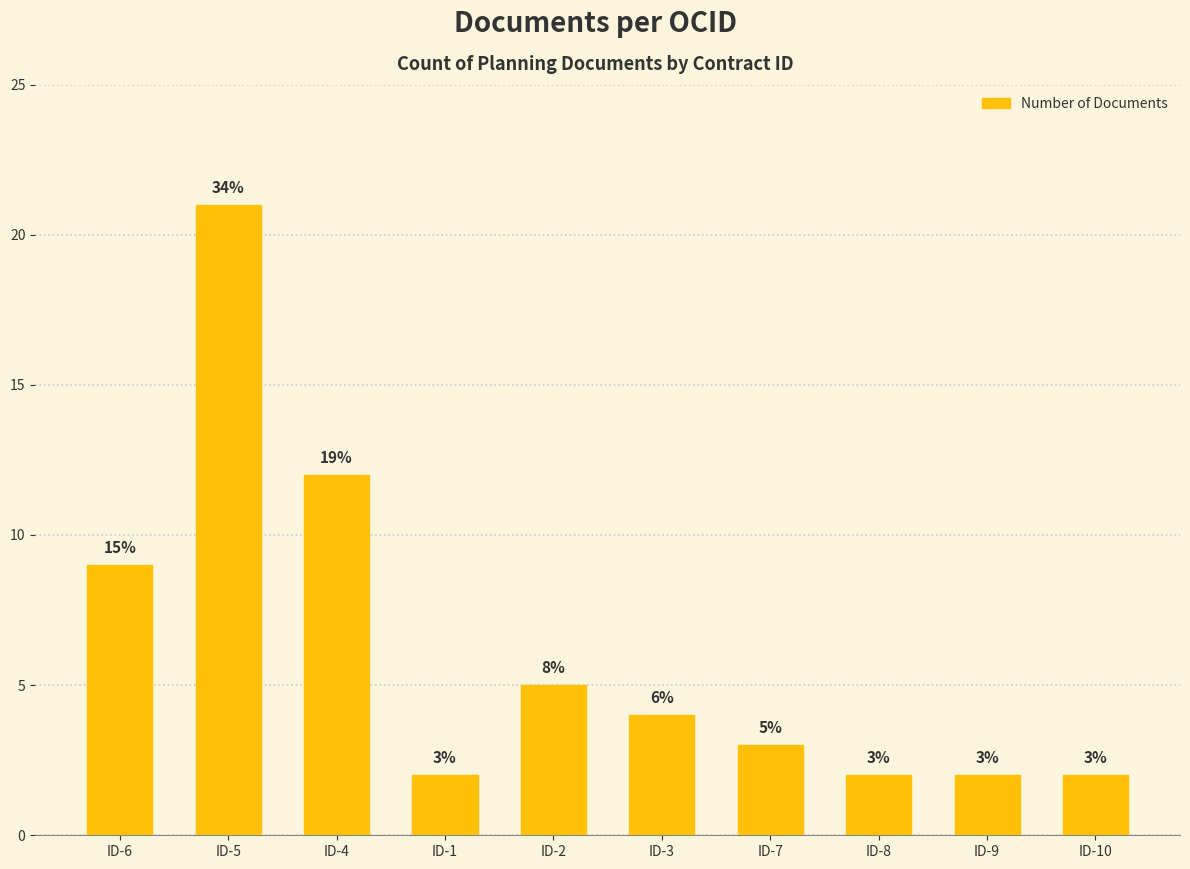

How many values are below 4?

5